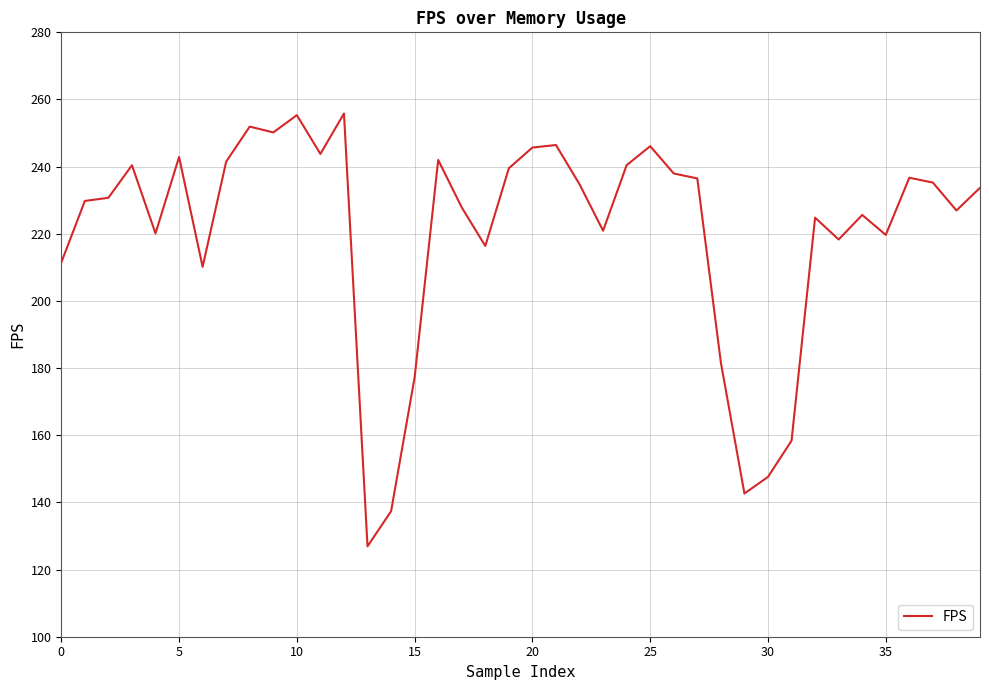

What is the maximum value shown in the chart?

255.8